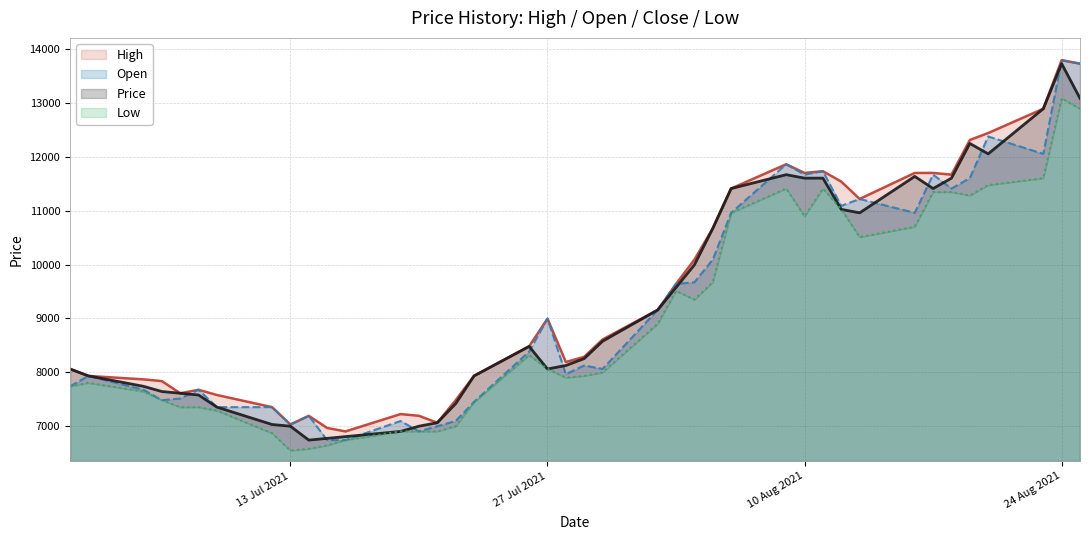

The Low series shows 4956.8 at 07/08/2021. True or false?

False